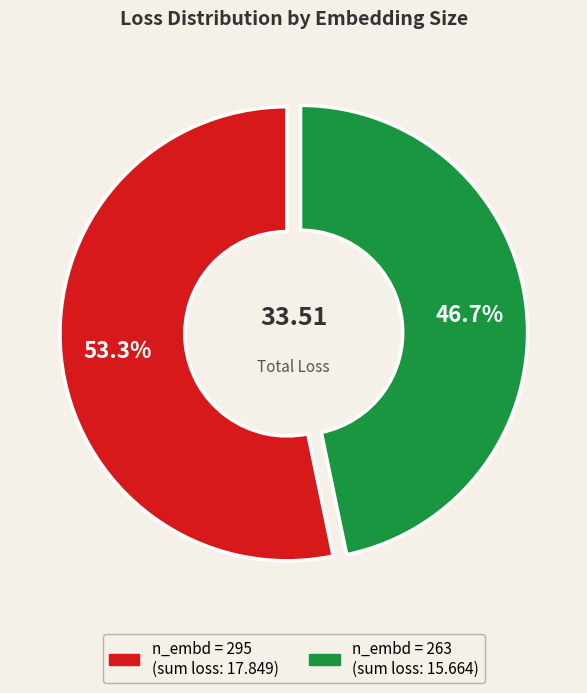

Does any single category account for the majority?

Yes